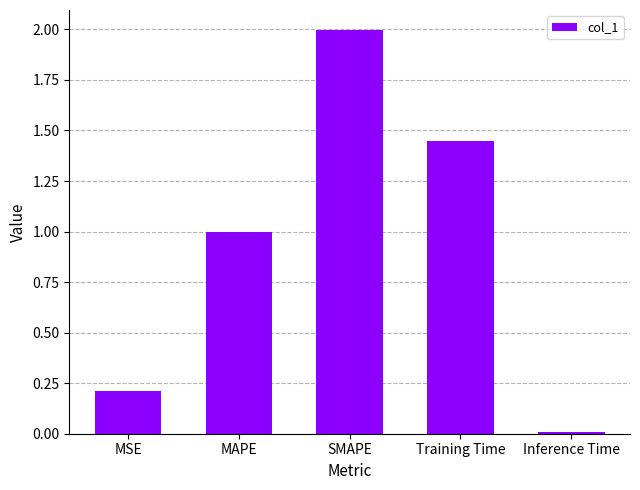

Is it true that the value at MAPE is 0.6?

False